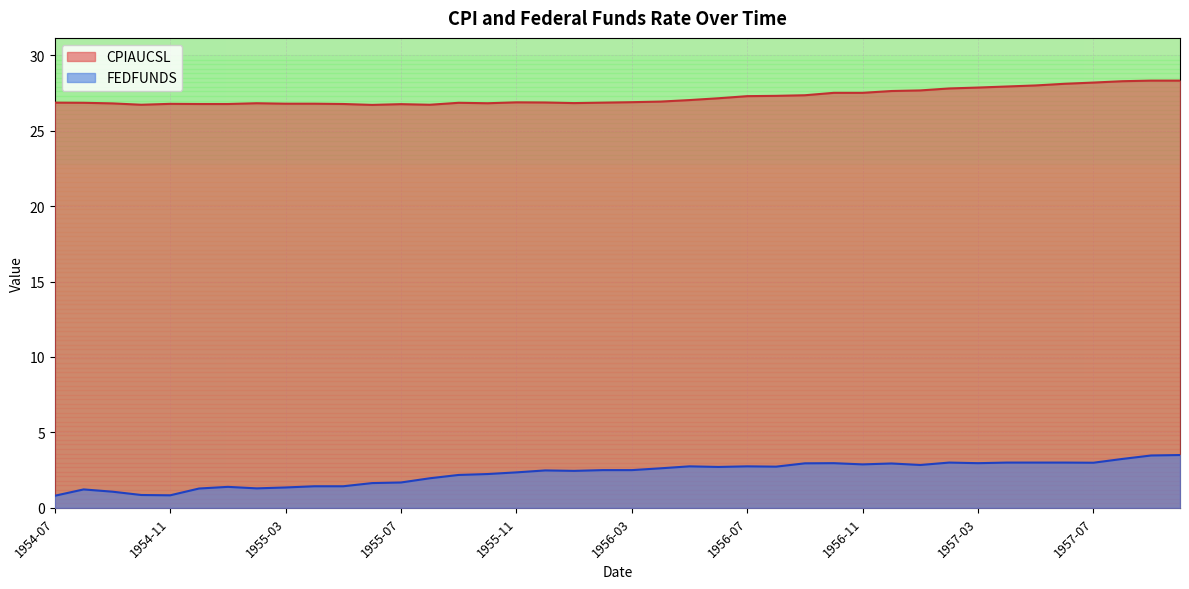

What is the label of the 32nd point from the right?

1955-03